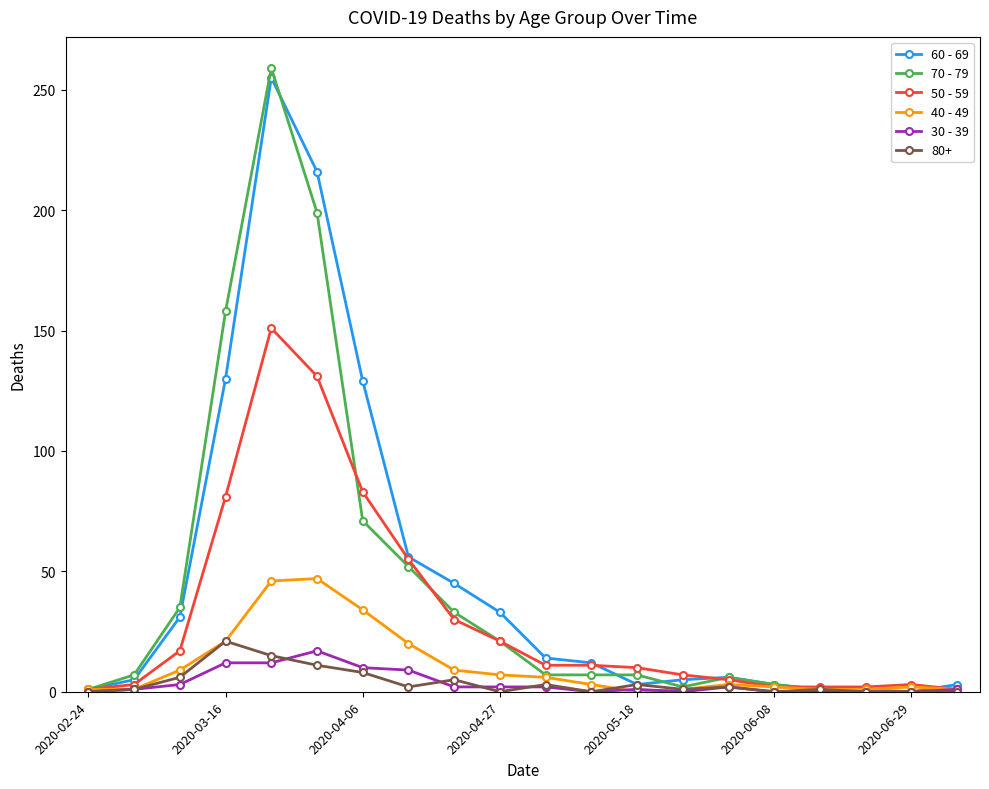

What are all the series names shown in the legend?

60 - 69, 70 - 79, 50 - 59, 40 - 49, 30 - 39, 80+